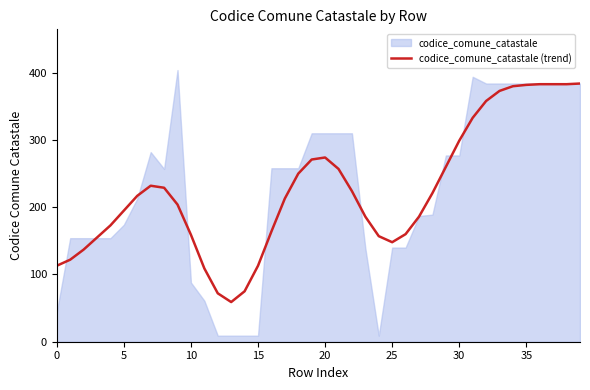

Is it true that the value at 19 is 271?

True